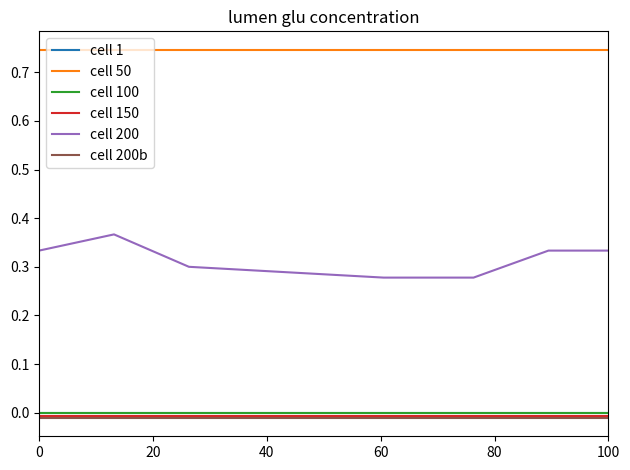

Does the chart display data point markers on the line(s)?

No